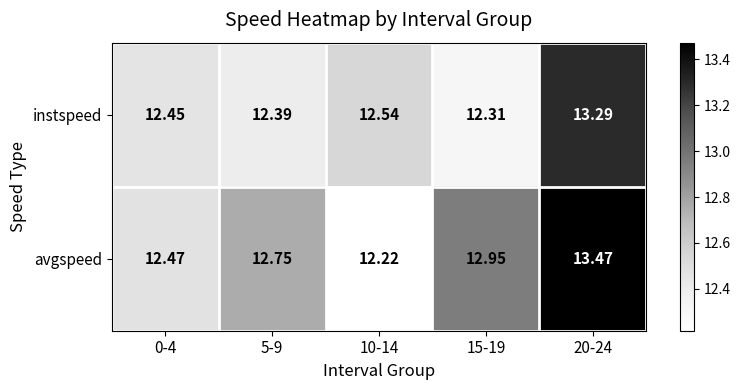

Between 10-14 and 20-24, which series saw the biggest shift?

avgspeed